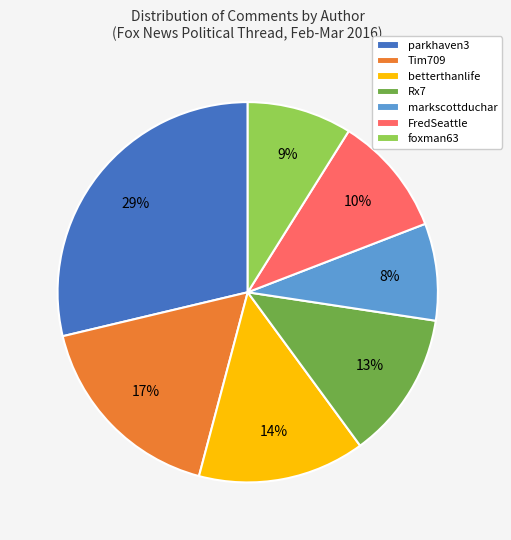

Does FredSeattle represent more than half of the total?

No